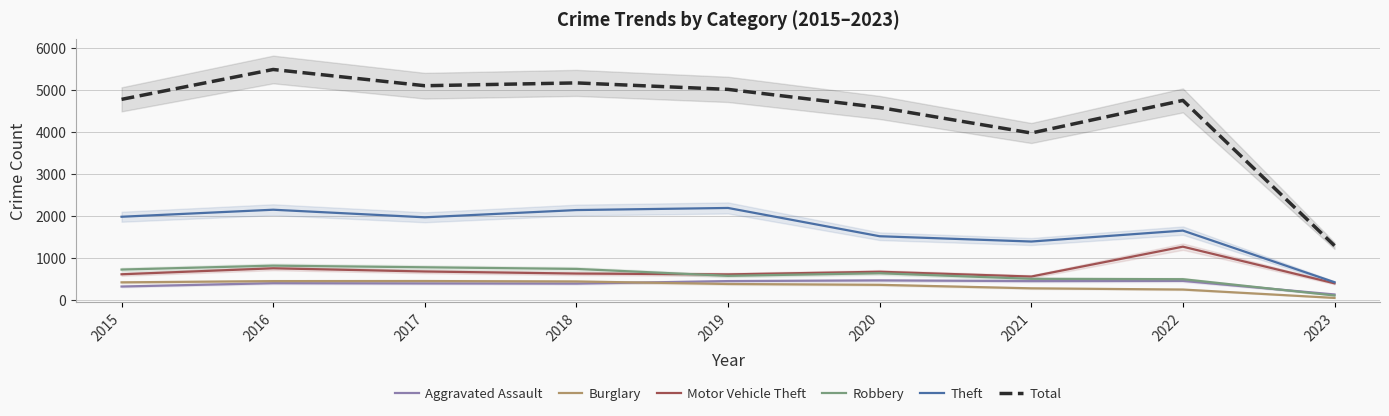

Rank the series at 2016 from highest to lowest value.

Total, Theft, Robbery, Motor Vehicle Theft, Burglary, Aggravated Assault